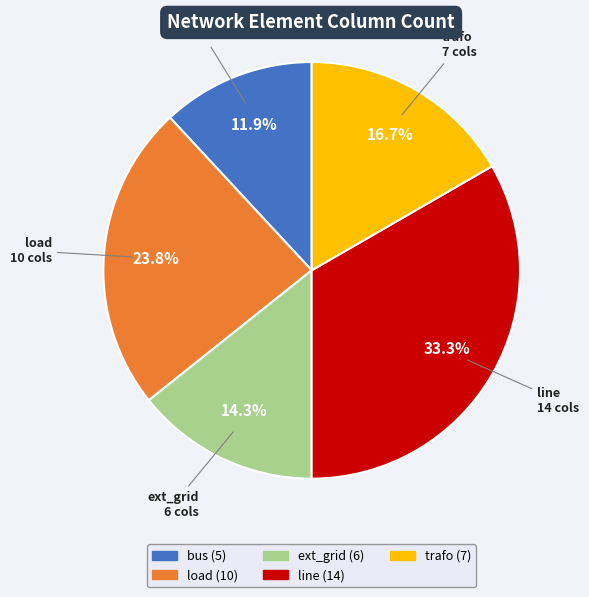

What is the largest slice in the pie chart?

line